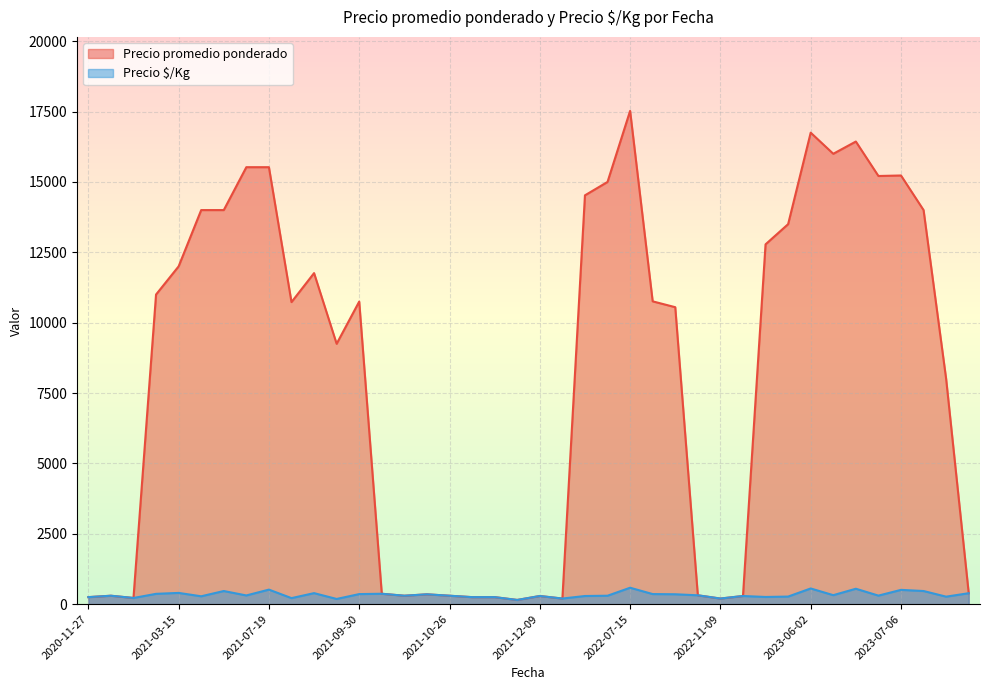

Which label corresponds to the largest value in the chart?

2022-07-15